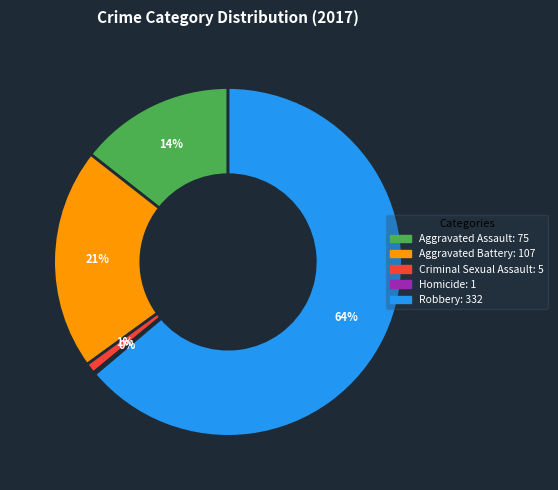

Between Criminal Sexual Assault and Aggravated Battery, which is larger?

Aggravated Battery